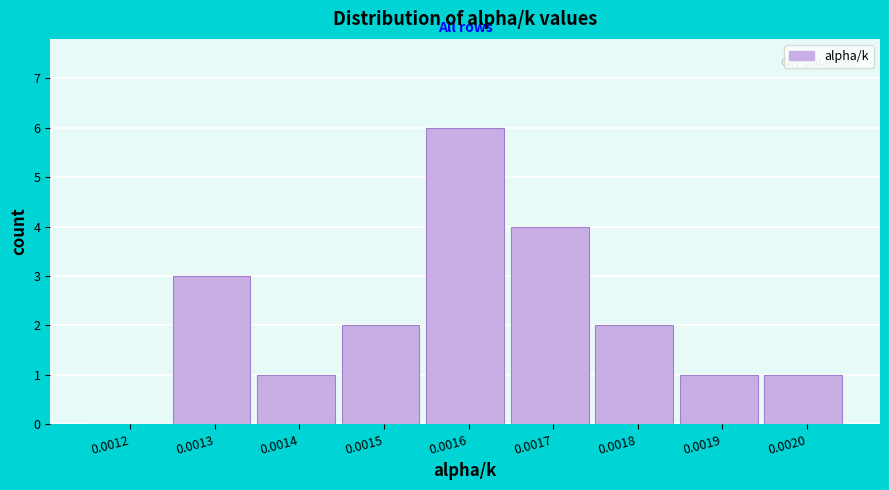

Reading left to right, transcribe all the data shown in this chart.

0.0012=0	0.0013=3	0.0014=1	0.0015=2	0.0016=6	0.0017=4	0.0018=2	0.0019=1	0.0020=1